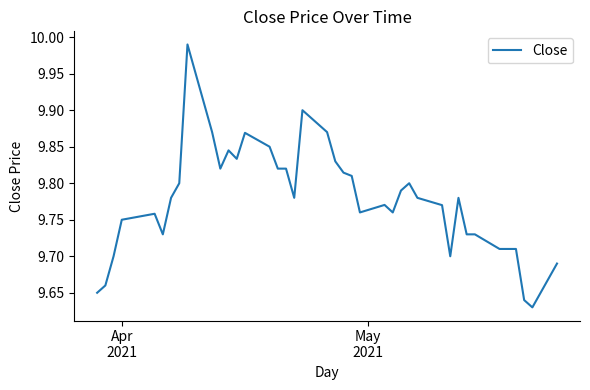

What is the difference between the maximum and minimum values?

0.4